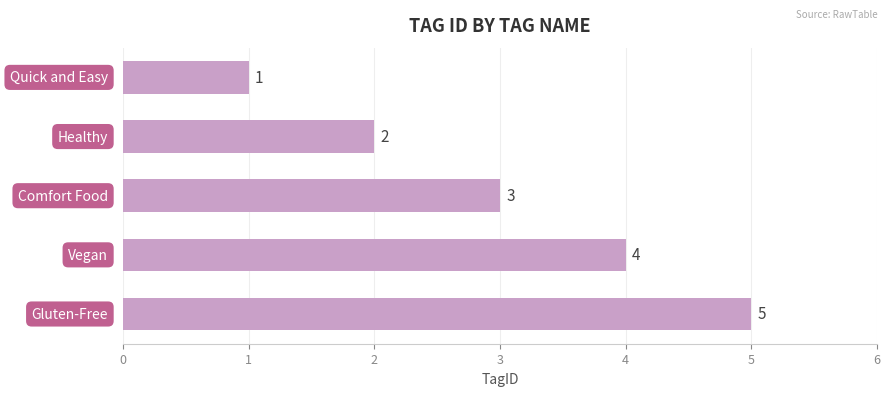

The value at Vegan is 4. True or false?

True